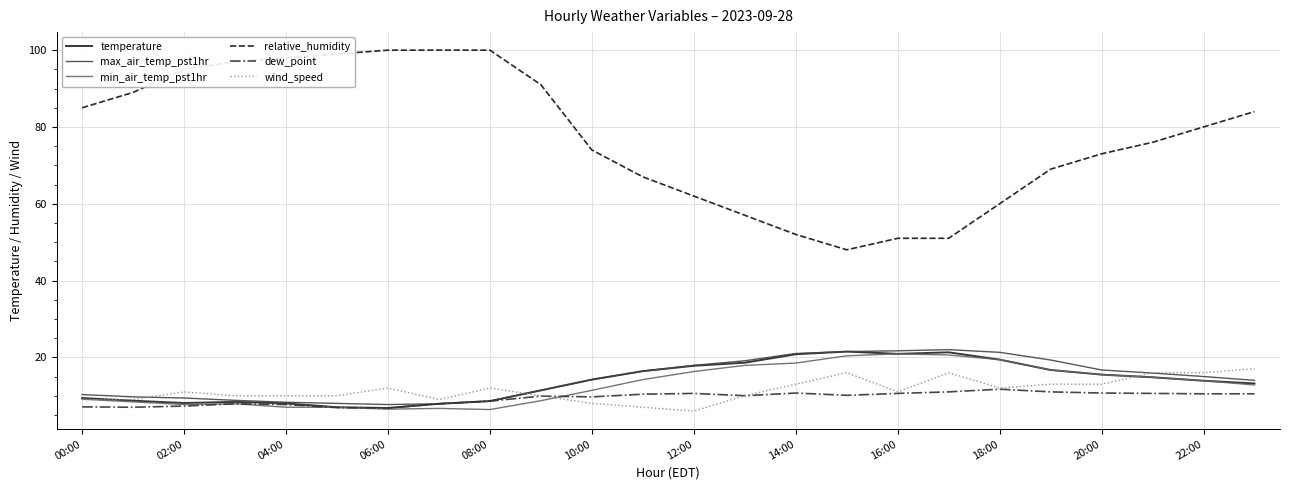

What is the lowest value of the min_air_temp_pst1hr series?

6.4